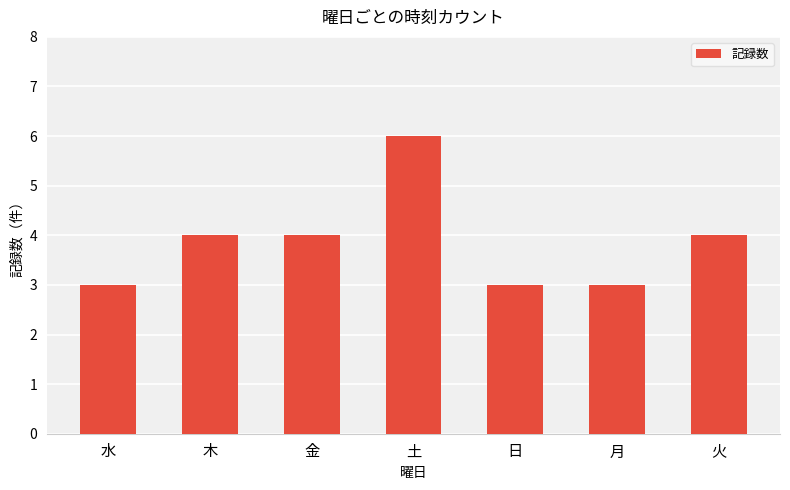

Read the value at 金.

4